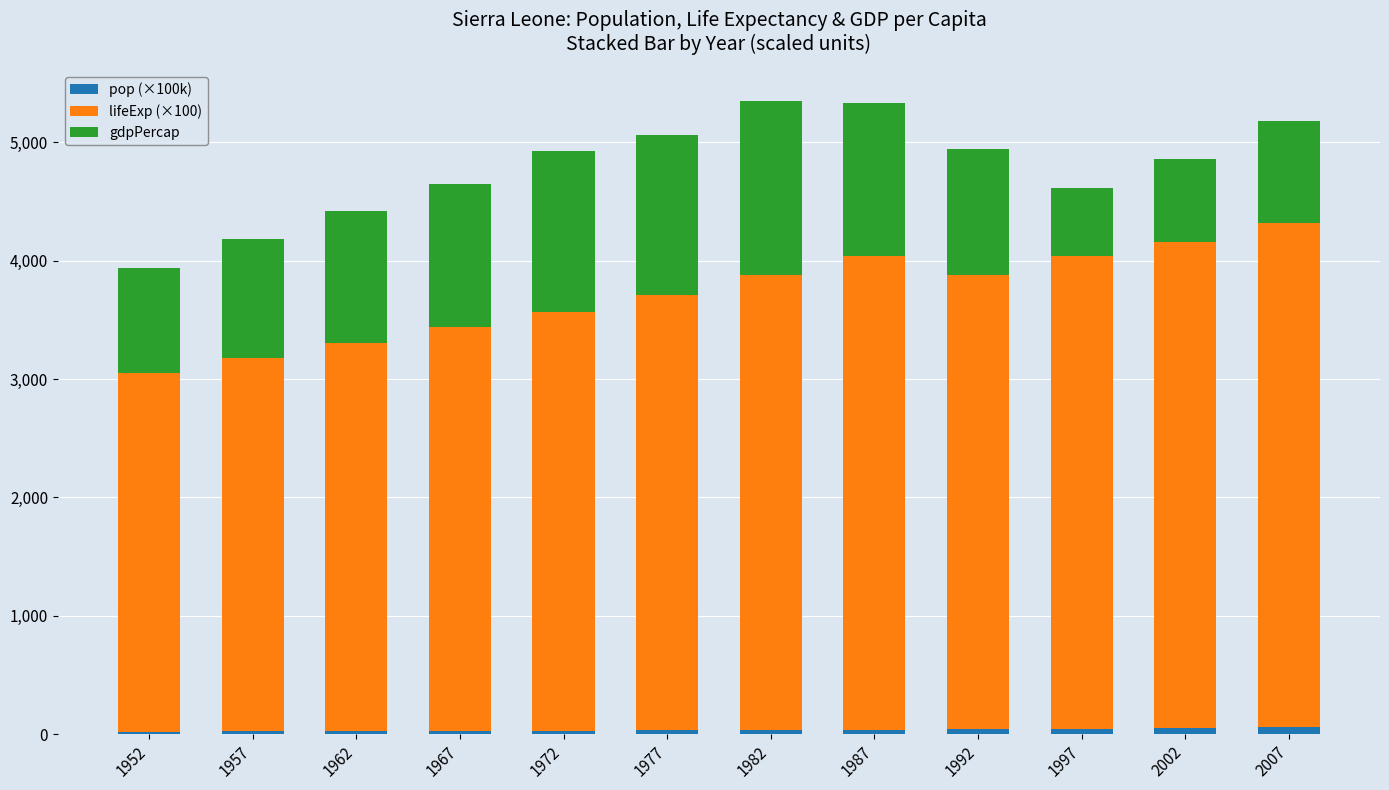

What is the difference between the maximum and second lowest values in the pop (×100k) series?

38.5